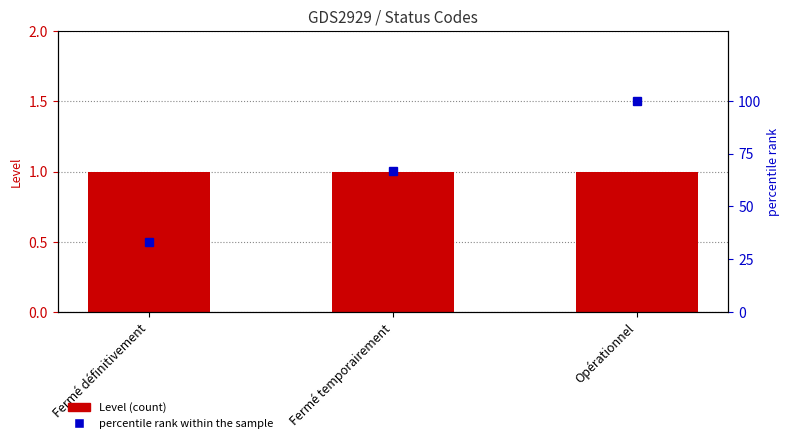

How many groups of bars are there?

3